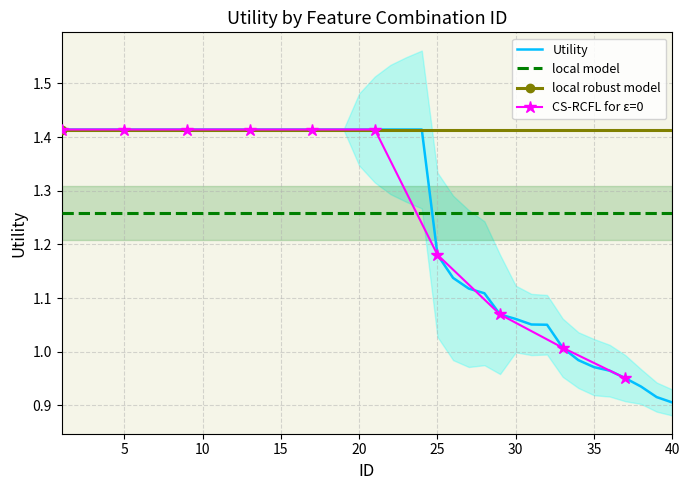

What is the approximate value at 4?

1.4